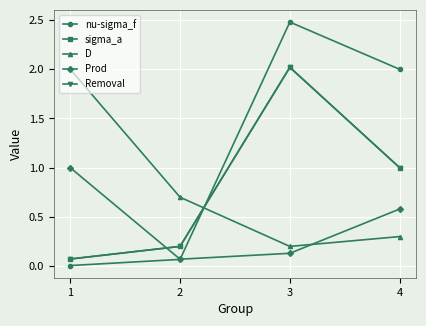

Is this an area chart (filled region under the line)?

No